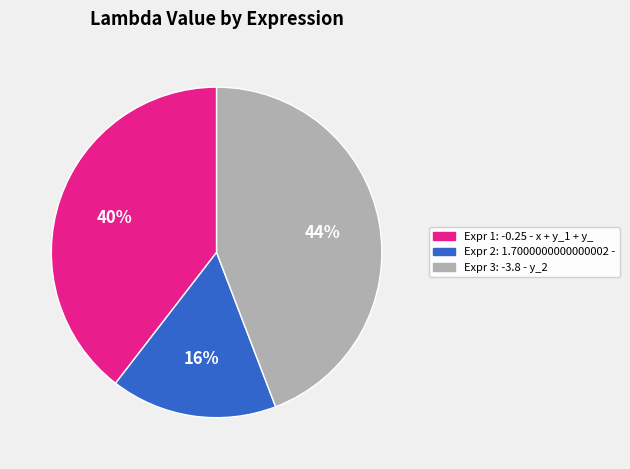

To the nearest percent, what is the average slice percentage?

33%